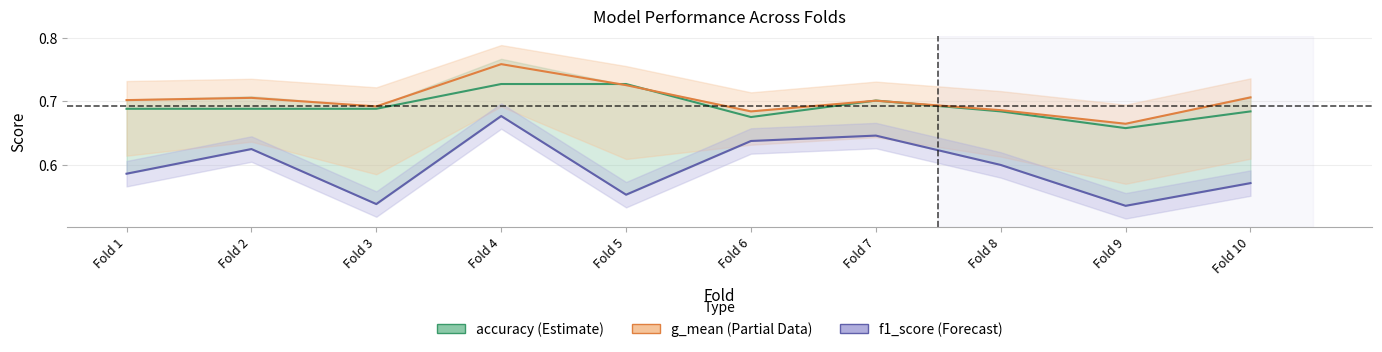

True or false: f1_score (Forecast) and accuracy (Estimate) intersect in this chart.

False